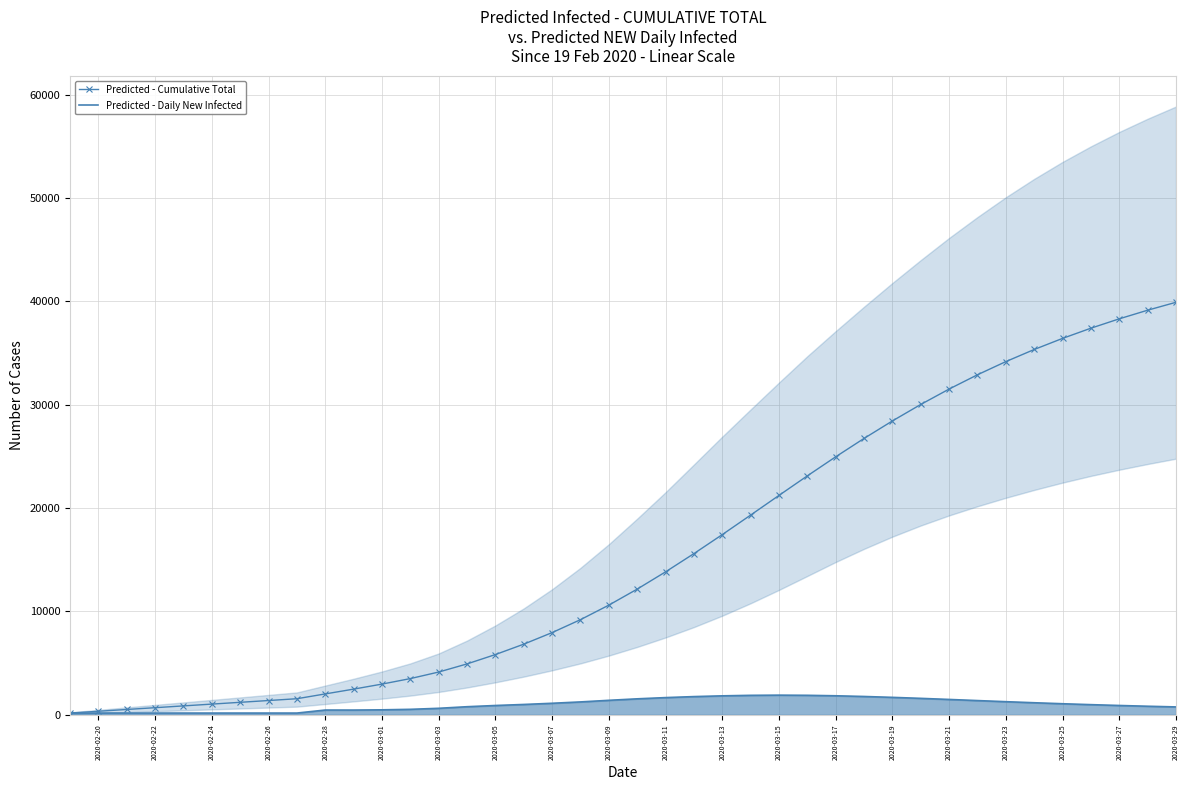

In Predicted - Daily New Infected, how many points are lower than both neighbors (excluding endpoints)?

1